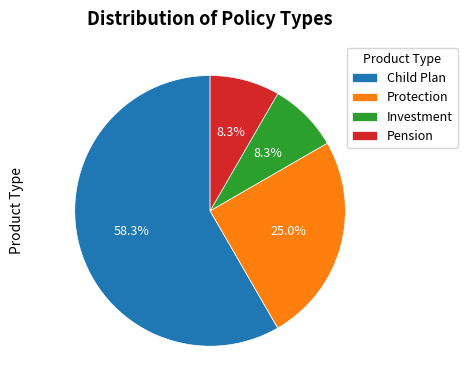

How many slices are in this pie chart?

4